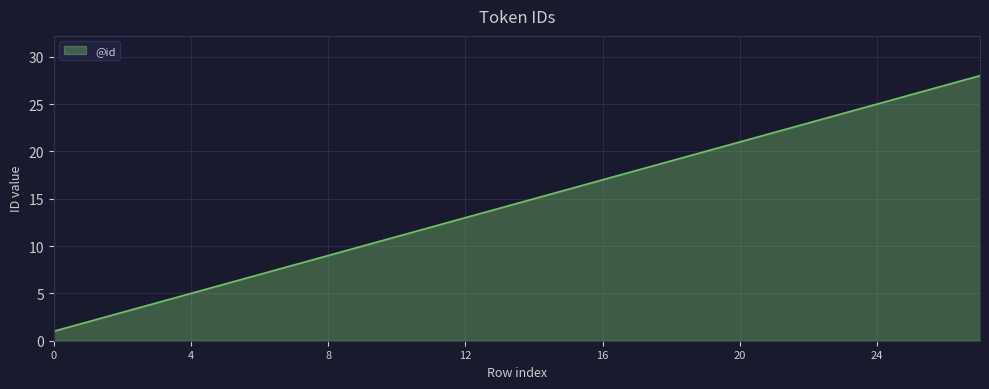

What is the maximum value shown in the chart?

28